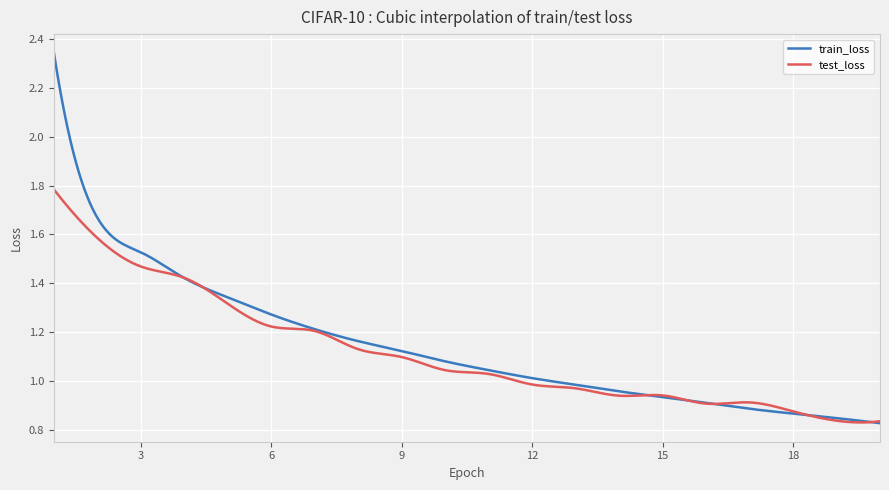

What are all the series names shown in the legend?

train_loss, test_loss